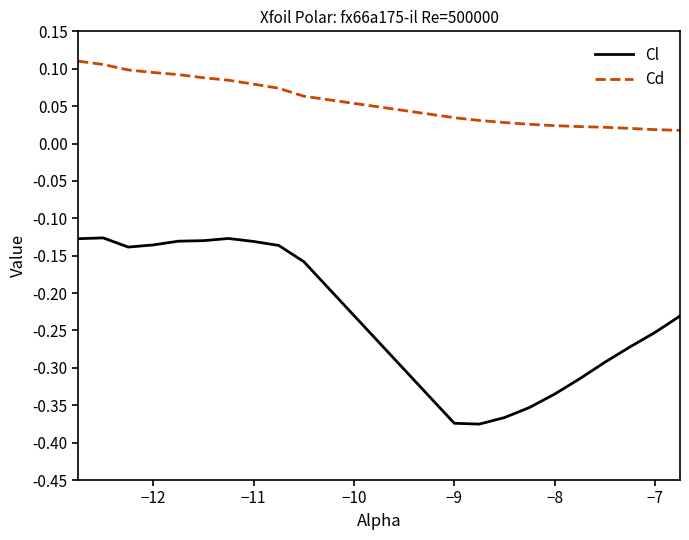

Which series has the largest total across all categories?

Cd